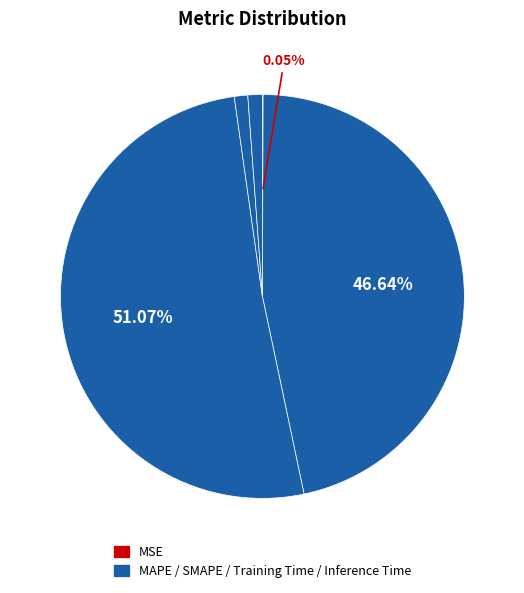

Count the number of slices in the pie.

5